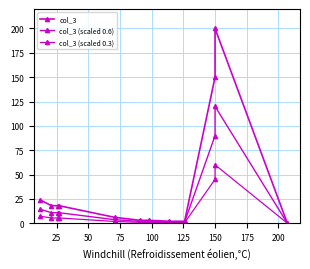

How many lines are shown in the chart?

3